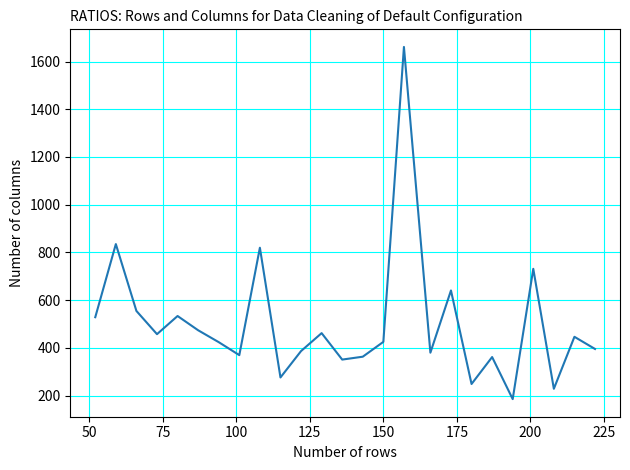

What is the greatest value displayed?

1661.3